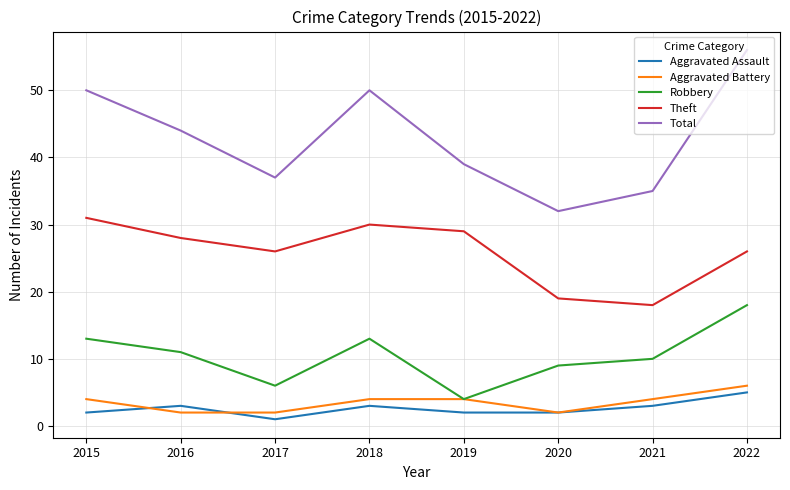

Where is Robbery nearest to the value 11?

2016